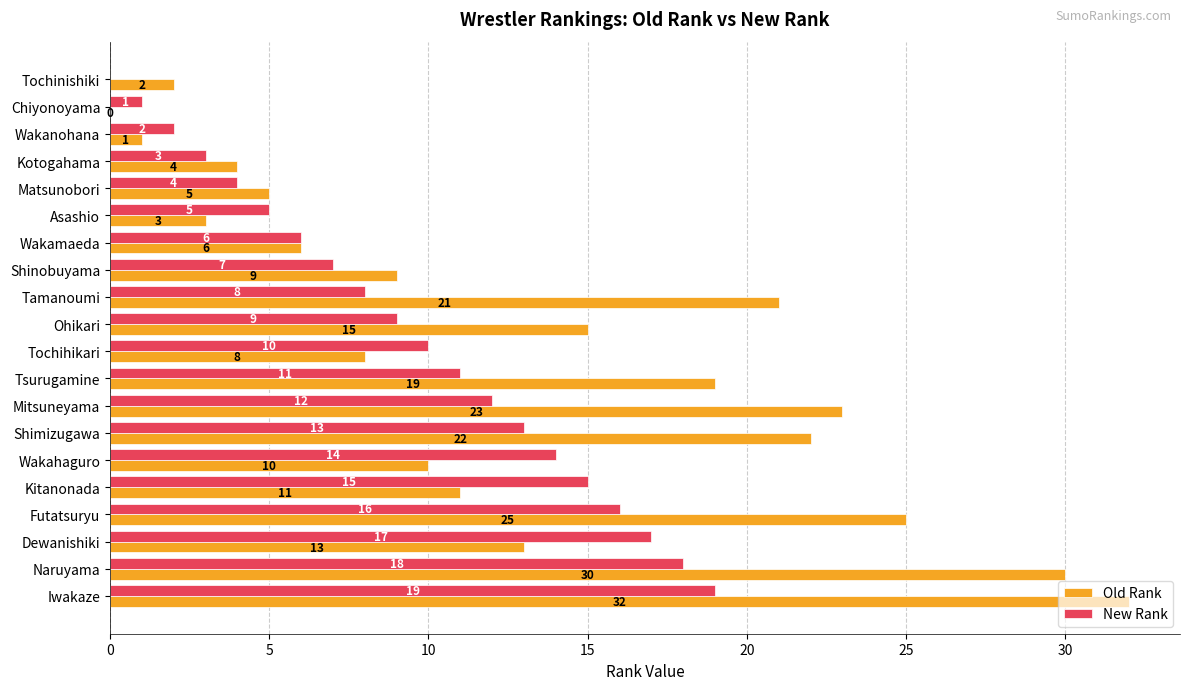

Which series has the largest total across all categories?

Old Rank